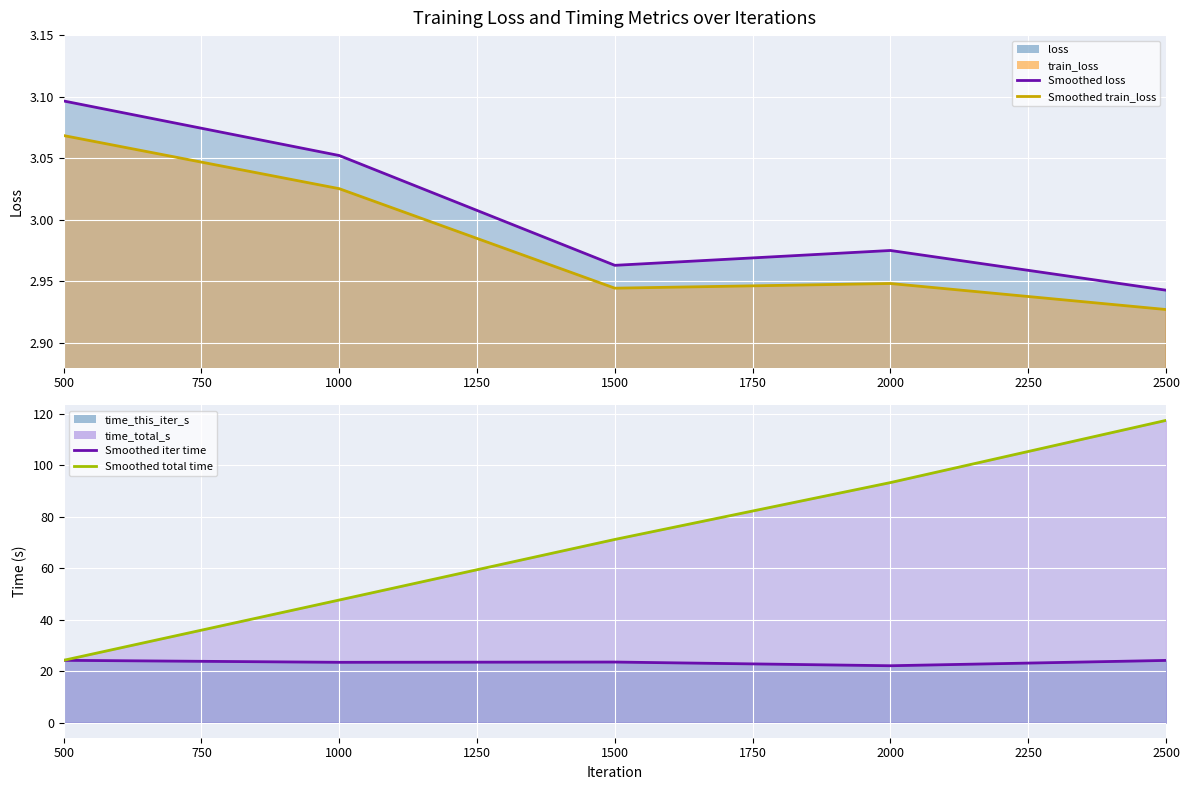

True or false: train_loss and time_total_s intersect in this chart.

False